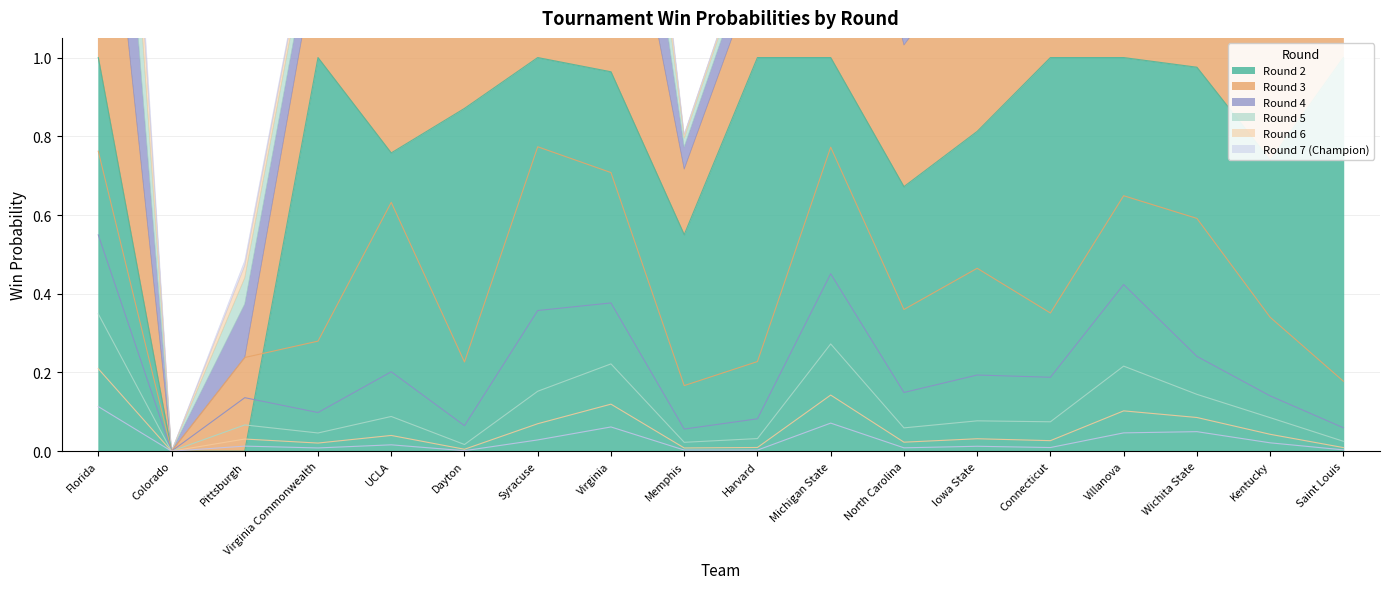

True or false: rd7_win and rd5_win intersect in this chart.

False